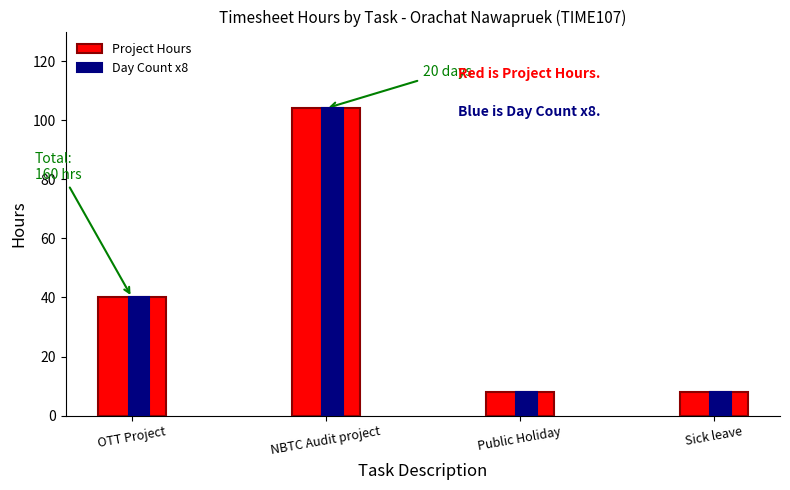

At which category is the sum across all series the highest?

NBTC Audit project